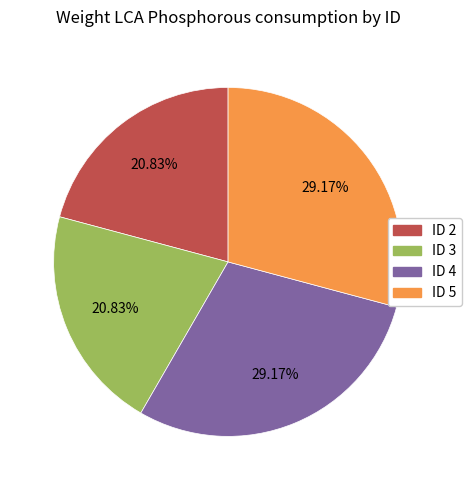

Is there any slice that represents more than half of the pie?

No